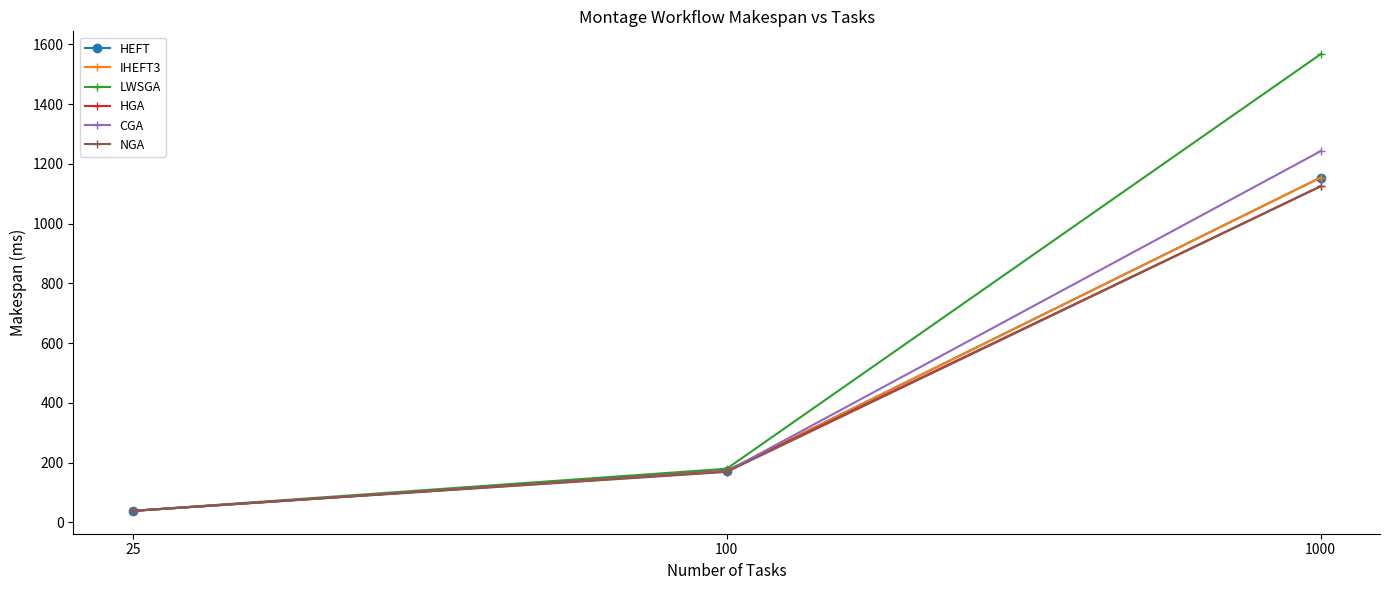

How many categories are shown in the chart?

3